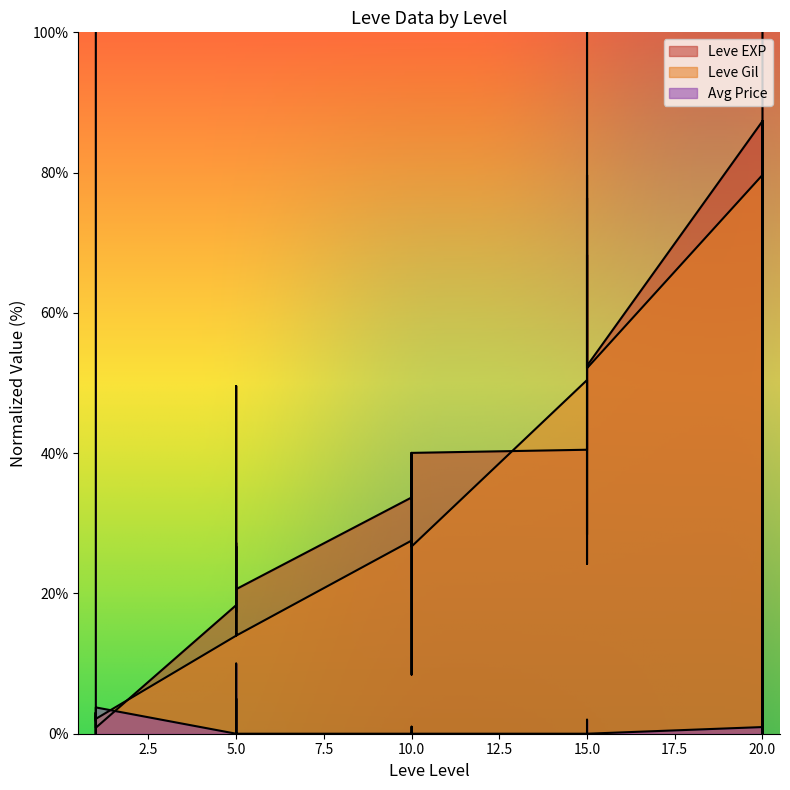

Which series has the largest range (max minus min)?

Leve EXP